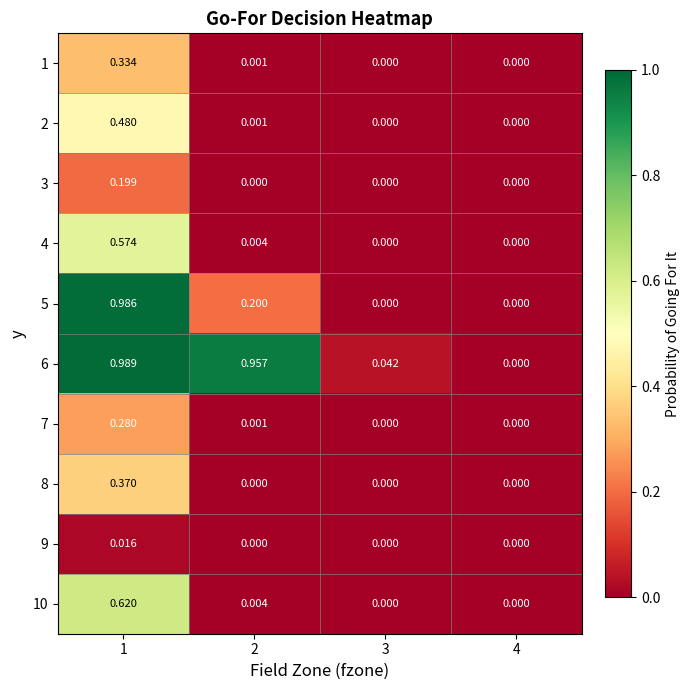

Is the value of 10 at 3 greater than the value of 6 at 3?

No